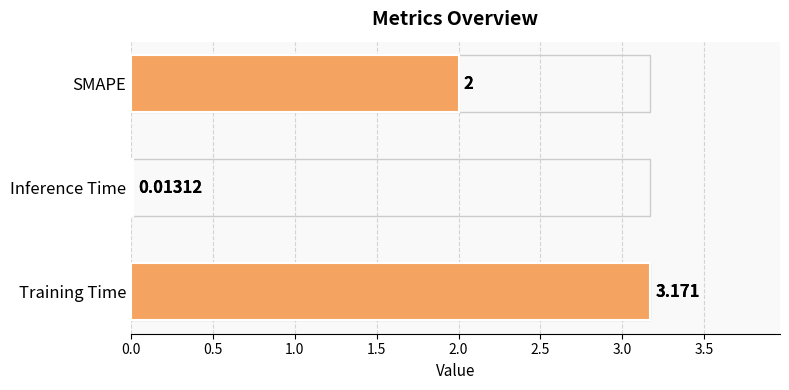

True or false: the data shows 0.0 at Inference Time.

True